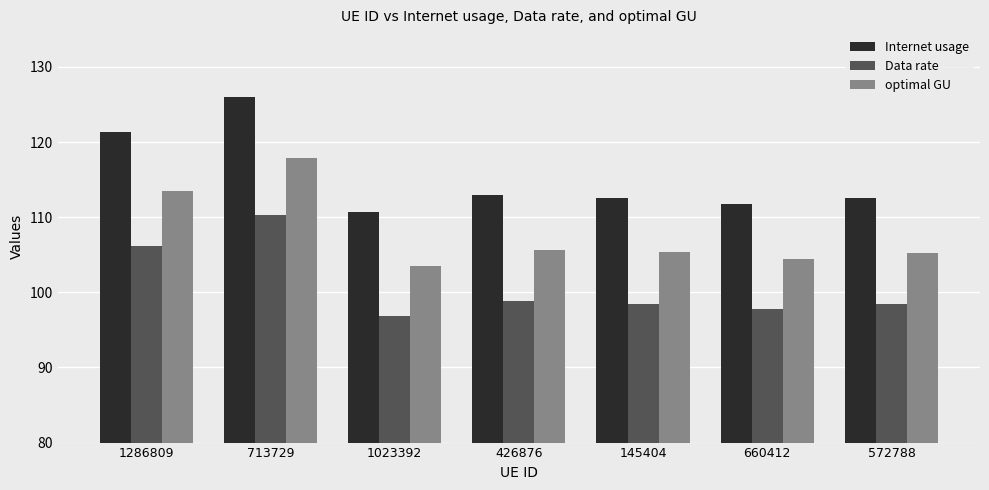

Rank the series at 713729 from highest to lowest value.

Internet usage, optimal GU, Data rate